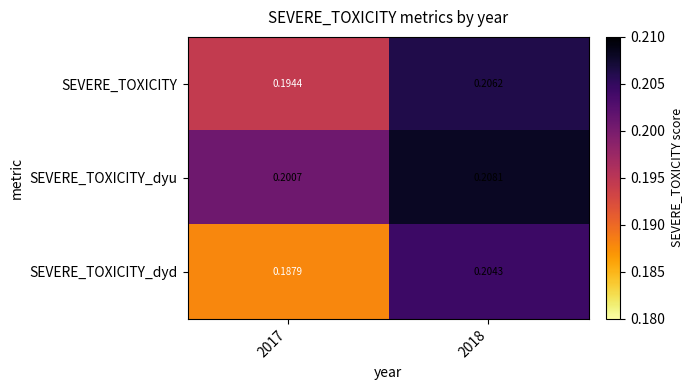

Which series has the largest range (max minus min)?

SEVERE_TOXICITY_dyd